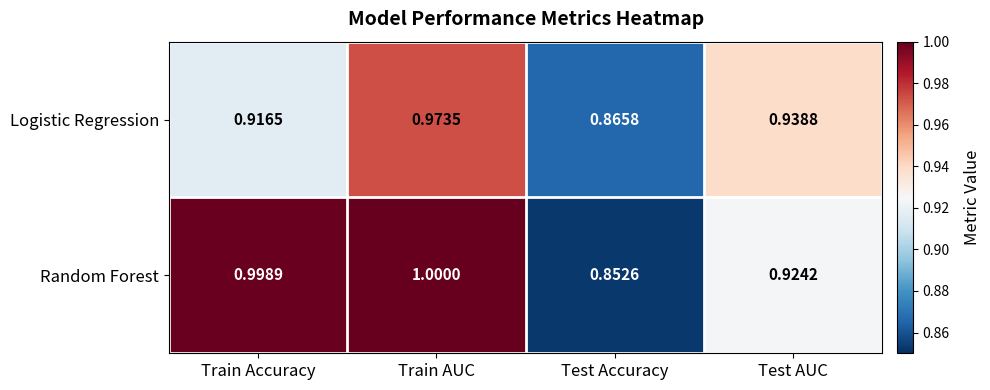

Rank the series by their maximum value, from lowest to highest.

Logistic Regression, Random Forest